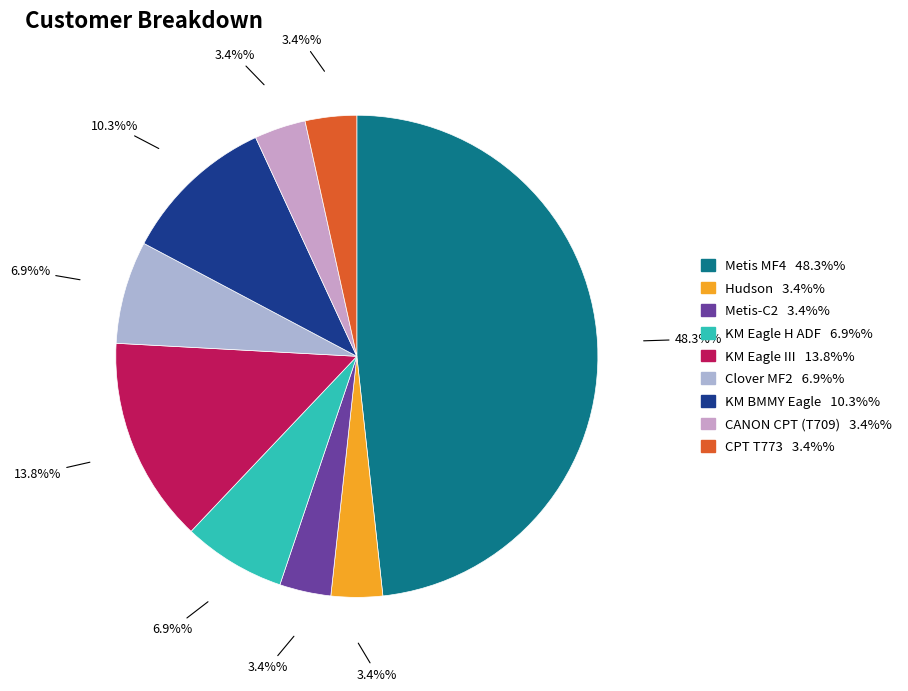

To the nearest percent, what portion does Clover MF2 represent?

7%